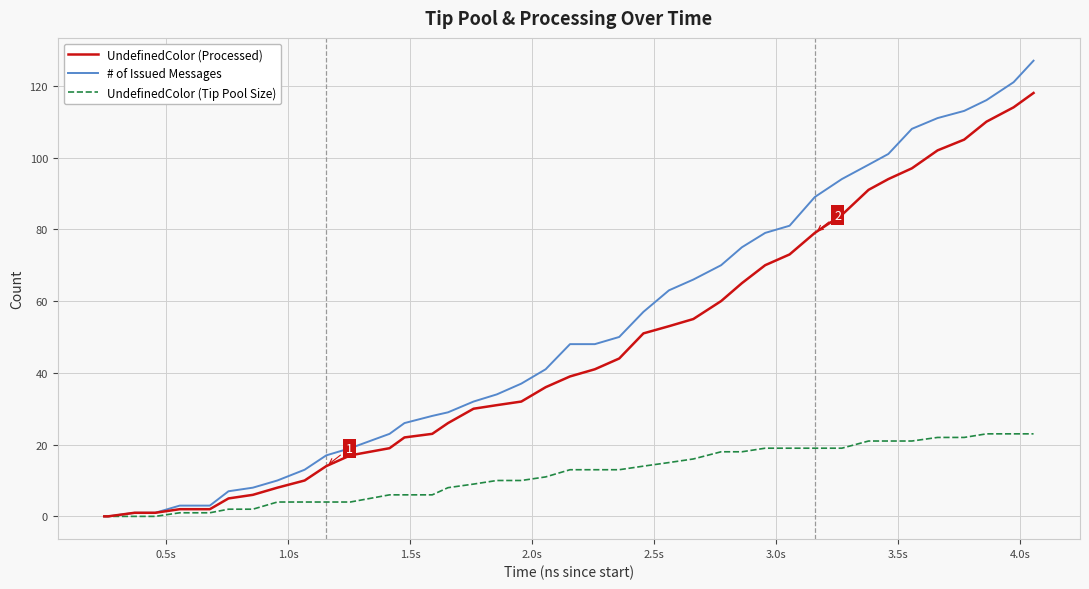

List the series in order of their peak value, lowest first.

UndefinedColor (Tip Pool Size), UndefinedColor (Processed), # of Issued Messages